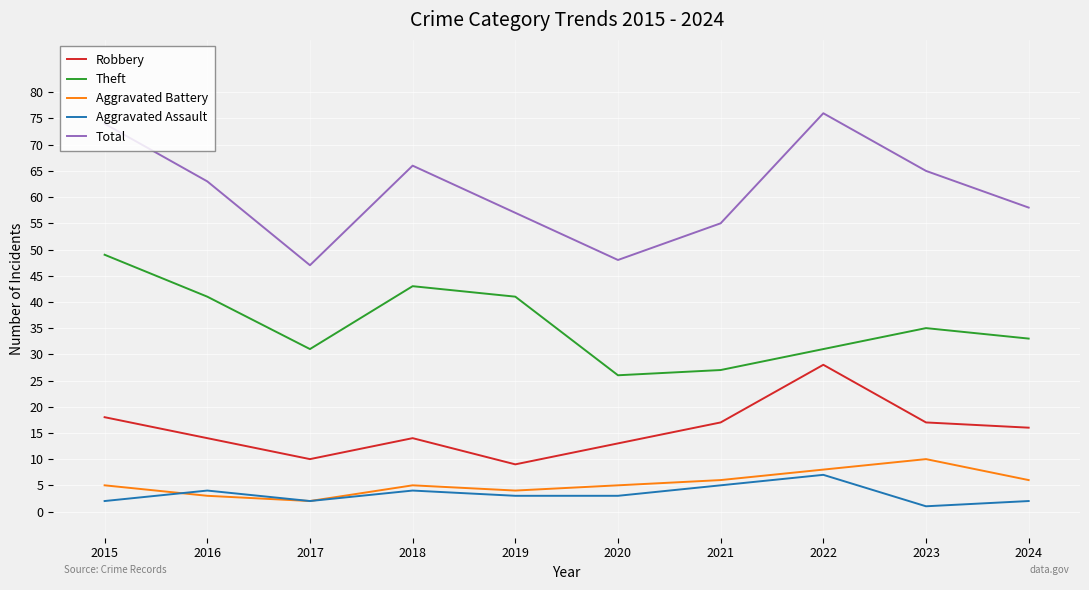

What is the spread (max minus min) of values at 2023?

64